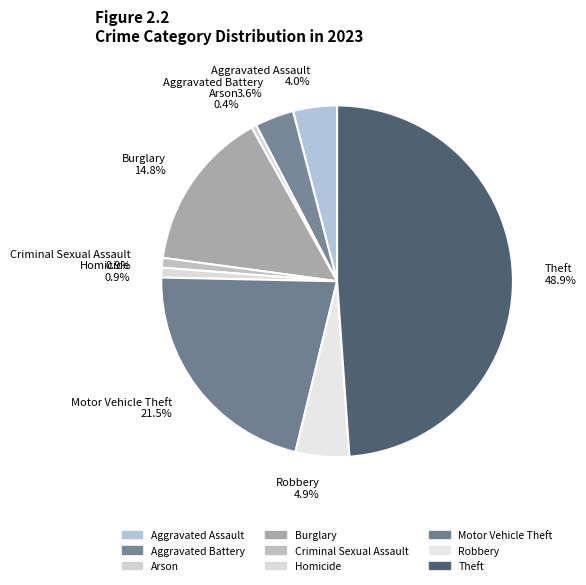

Combined, do Burglary and Arson account for over 50%?

No